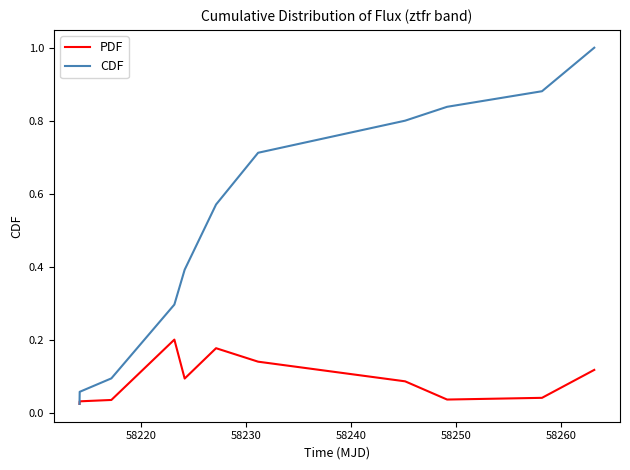

Which series has the widest spread of values?

CDF